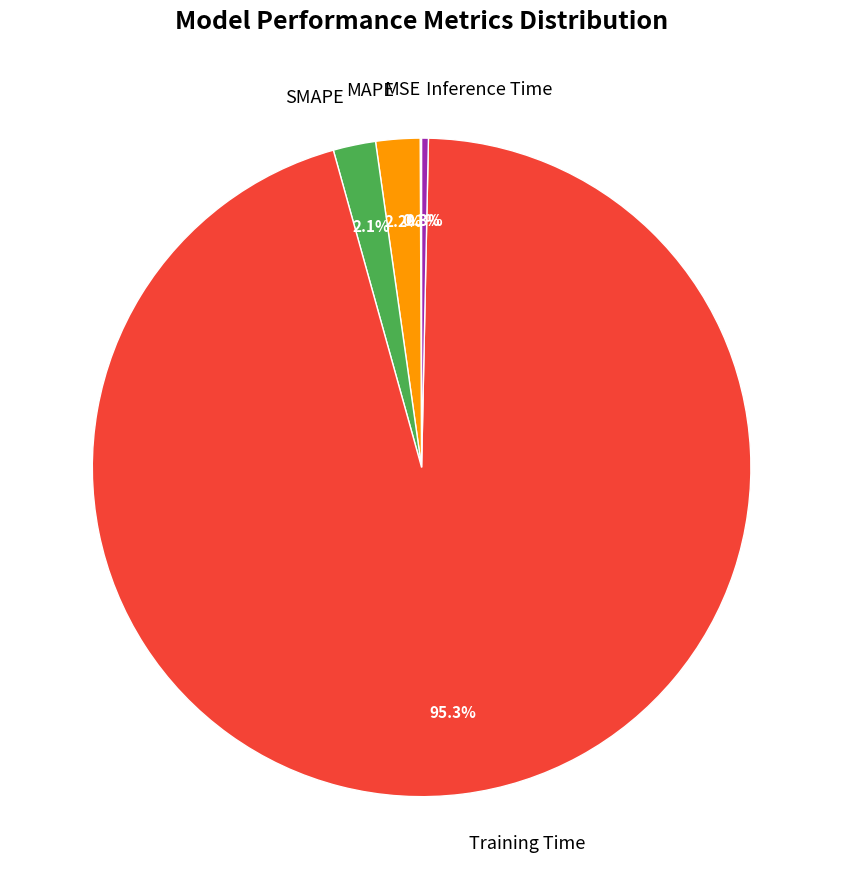

What is the largest slice in the pie chart?

Training Time